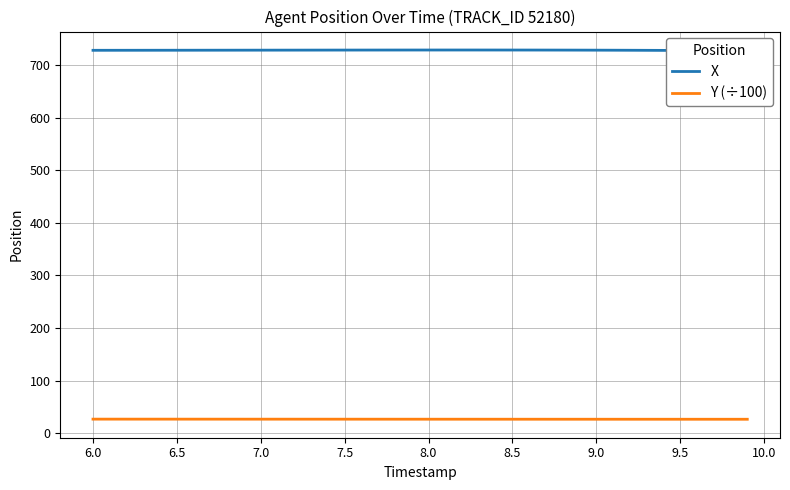

What is the total value across all series at 7.0?

754.7